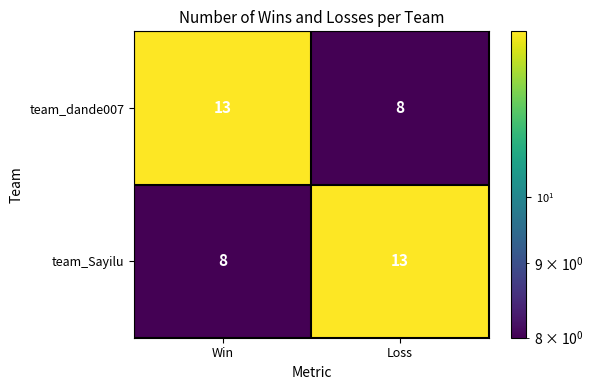

True or false: team_dande007 has a value of 3 at Loss.

False